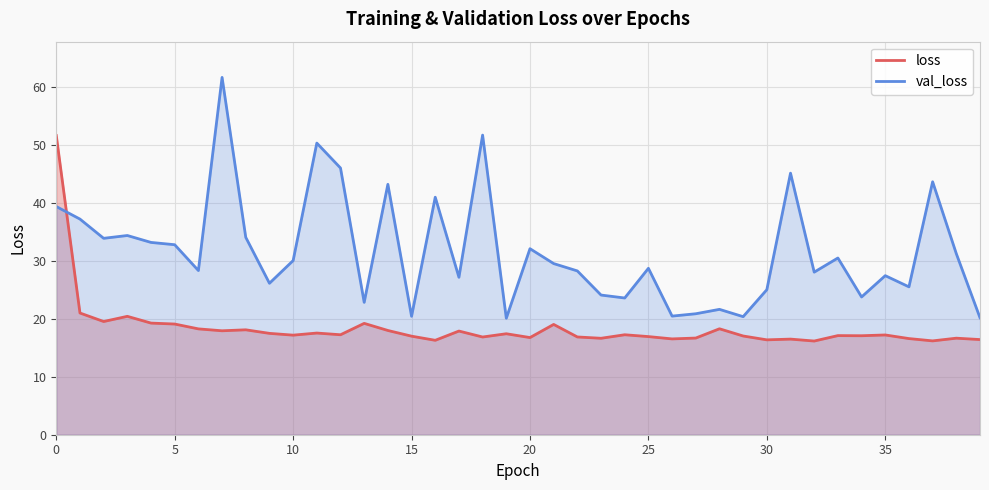

Is it true that val_loss equals 20.4 at 15?

True